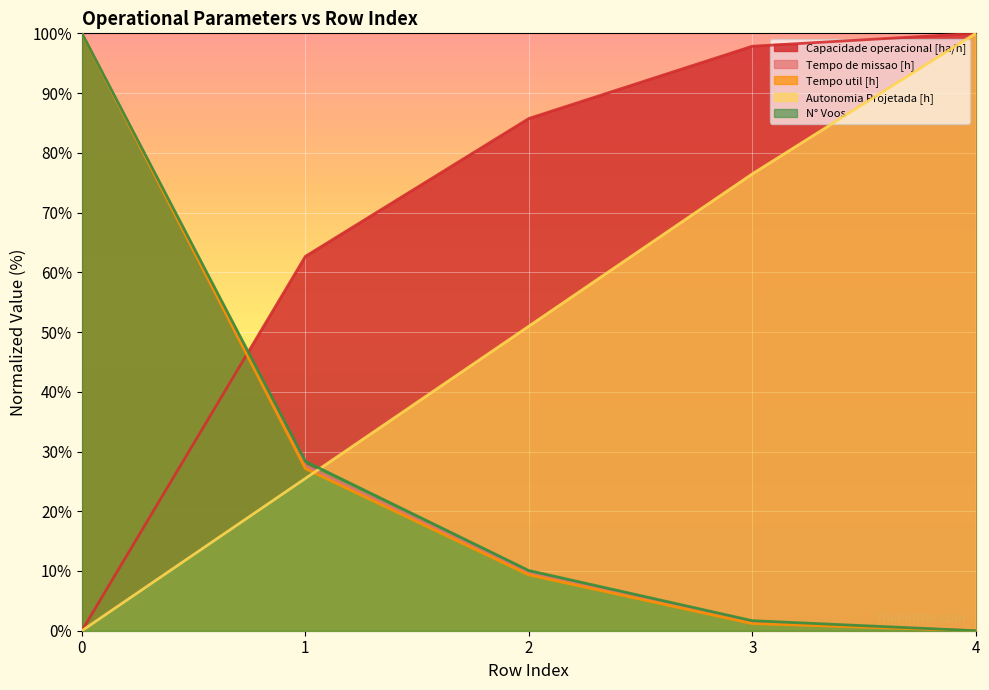

Reading left to right, what are all the values shown in this chart?

Capacidade operacional [ha/h]: 0.0	62.7	85.7	97.8	100.0
Tempo de missao [h]: 100.0	27.6	9.6	1.4	0.0
Tempo util [h]: 100.0	27.1	9.3	1.2	0.0
Autonomia Projetada [h]: 0.0	25.5	51.0	76.5	100.0
N° Voos: 100.0	28.4	10.1	1.7	0.0